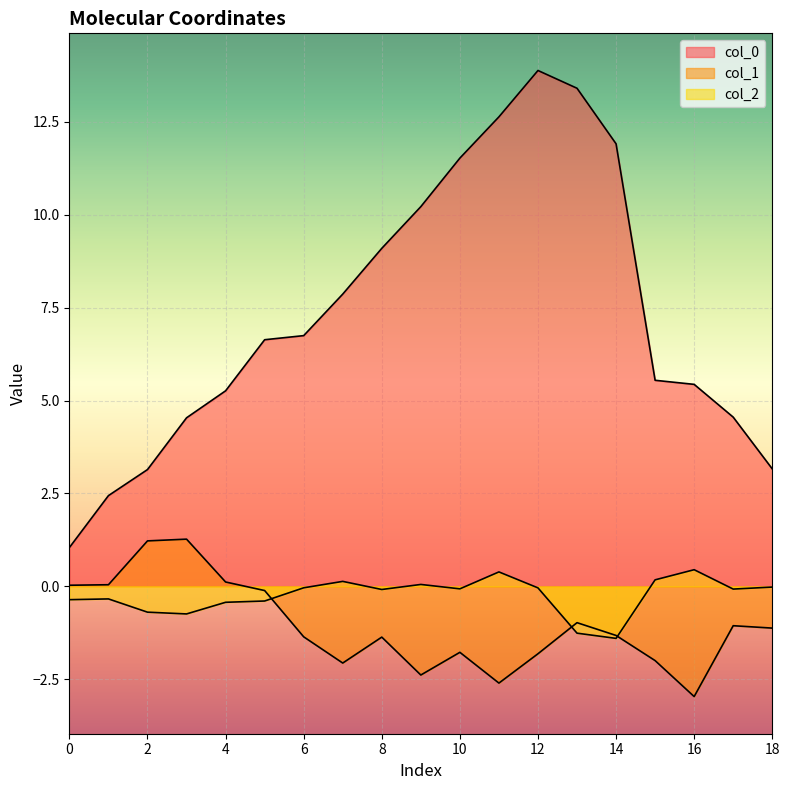

Reading left to right, extract all data points from this chart.

col_0: 1.0	2.4	3.1	4.5	5.3	6.6	6.7	7.9	9.1	10.2	11.5	12.6	13.9	13.4	11.9	5.5	5.4	4.6	3.2
col_1: 0.0	0.0	1.2	1.3	0.1	-0.1	-1.4	-2.1	-1.4	-2.4	-1.8	-2.6	-1.8	-1.0	-1.3	-2.0	-3.0	-1.1	-1.1
col_2: -0.4	-0.3	-0.7	-0.7	-0.4	-0.4	-0.0	0.1	-0.1	0.1	-0.1	0.4	-0.0	-1.3	-1.4	0.2	0.4	-0.1	-0.0